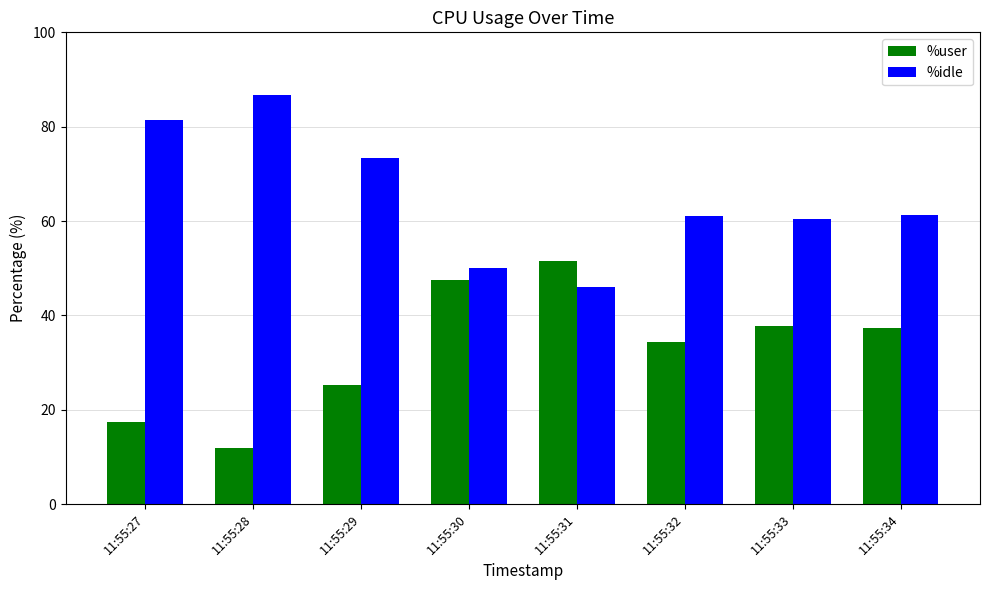

Which series has the largest total across all categories?

%idle